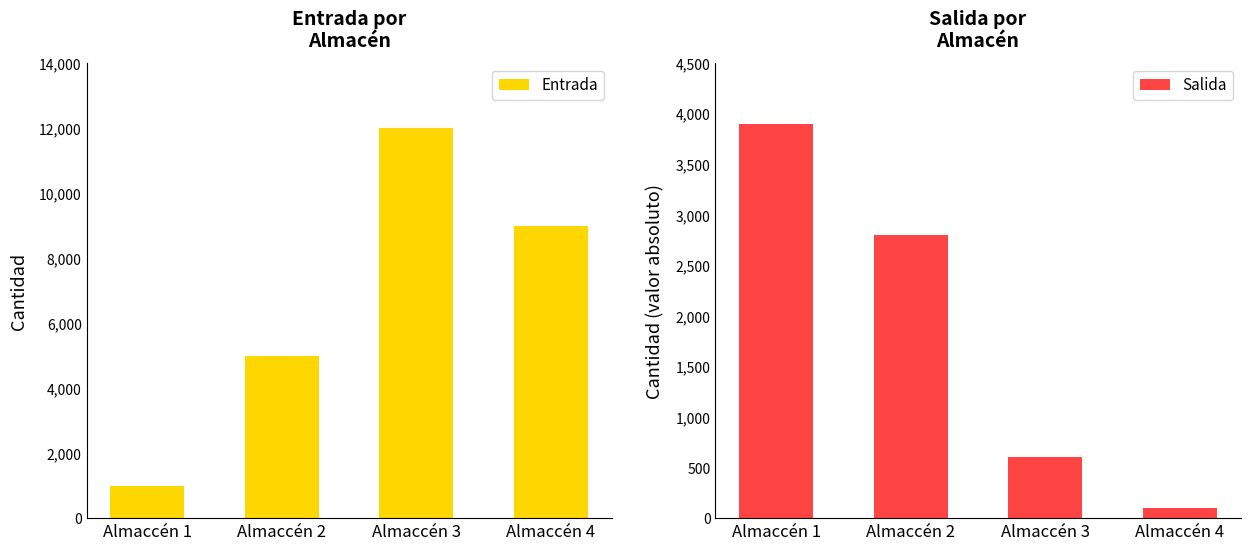

What value does the Entrada series have at Almaccén 1?

1000